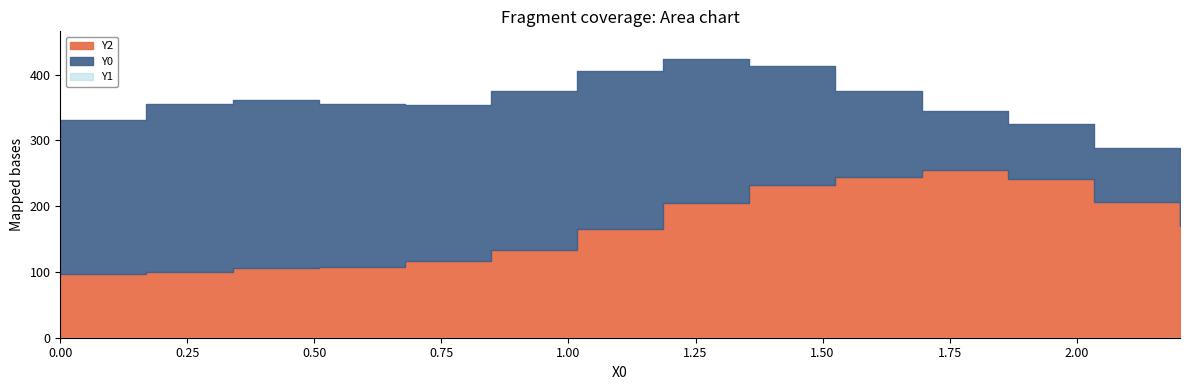

How many data points does each series have?

14